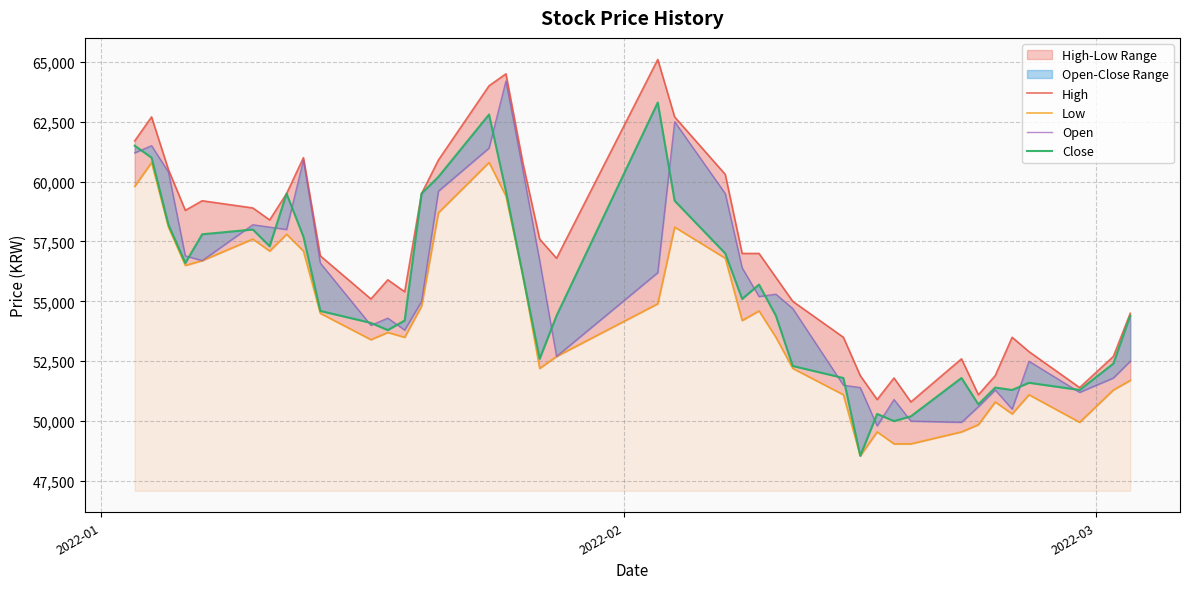

What are all the series names shown in the legend?

High, Low, Open, Close